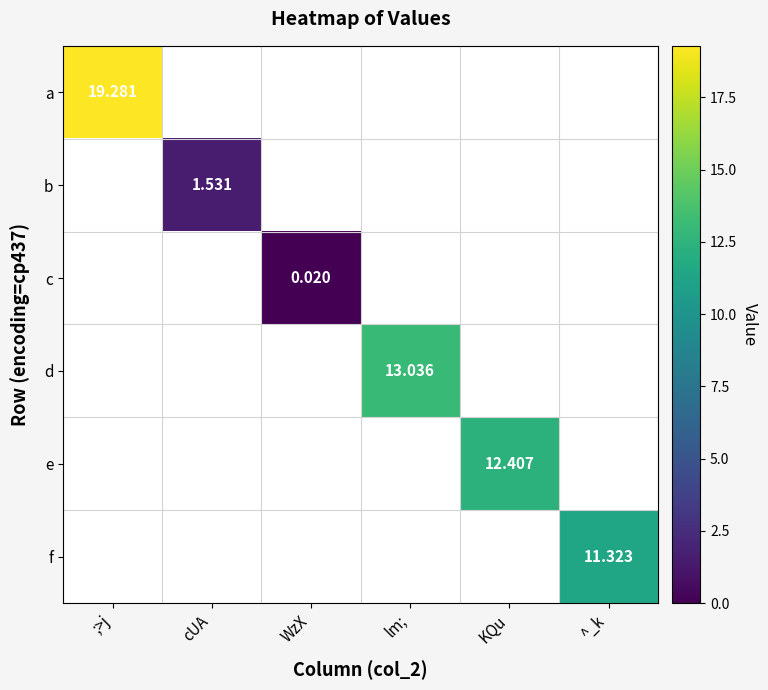

Which has a higher value, ^_k or KQu?

KQu